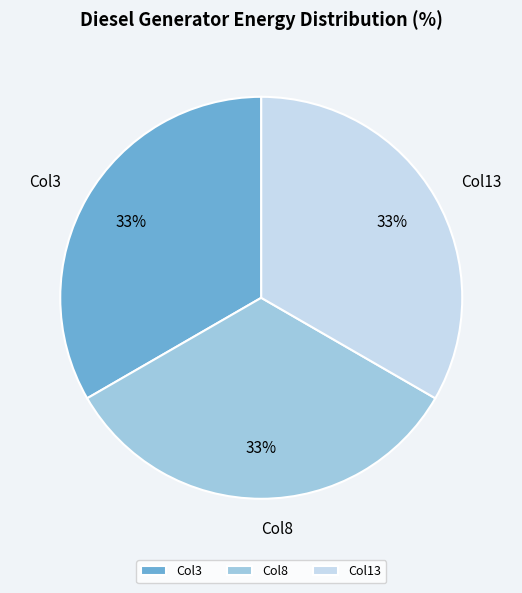

Does Col8 represent more than half of the total?

No